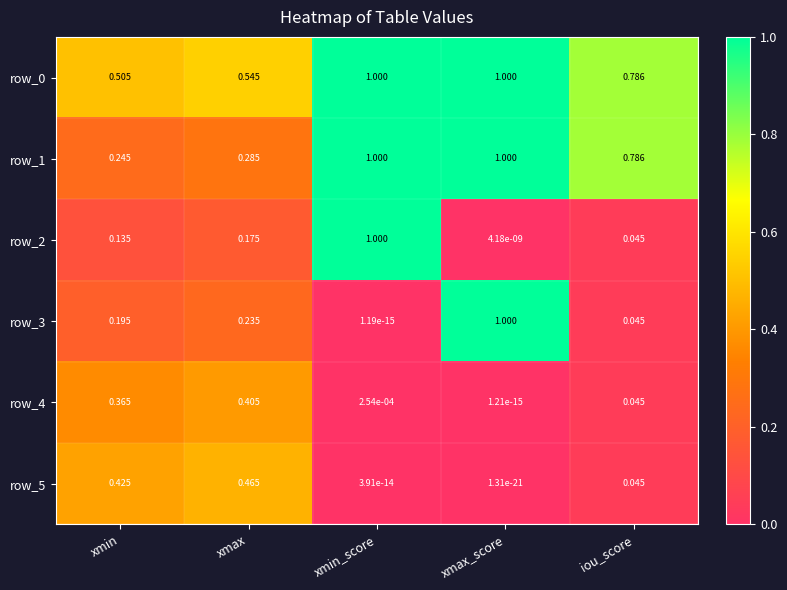

True or false: row_0 has a value of 0.5 at xmin_score.

False